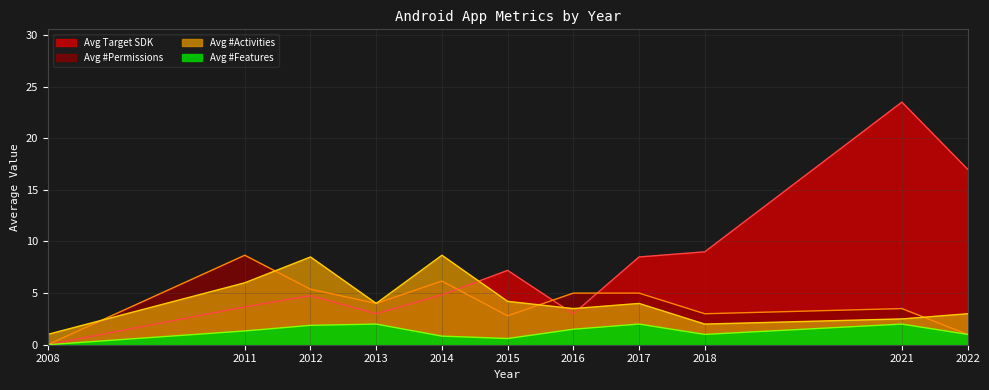

What is the maximum value shown in the chart?

23.5